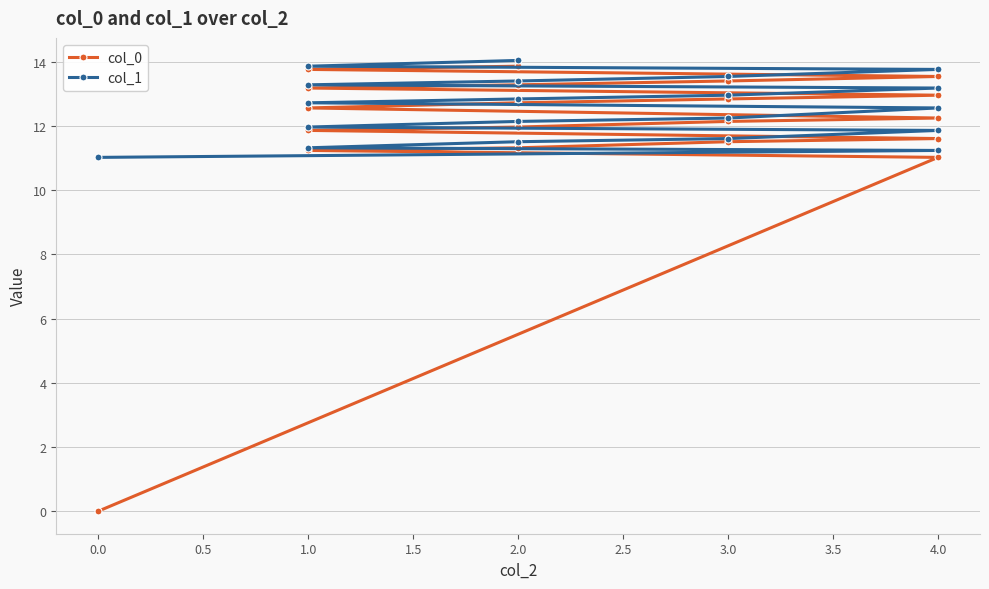

What is the difference between the maximum and minimum values in the col_0 series?

13.9